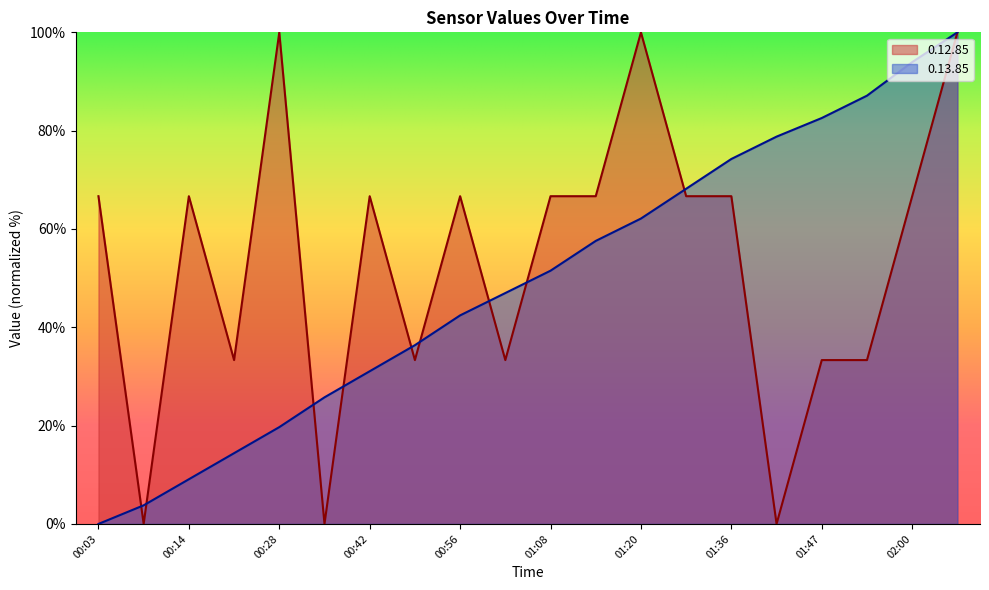

At which category does 0.12.85 reach its first local peak?

00:14